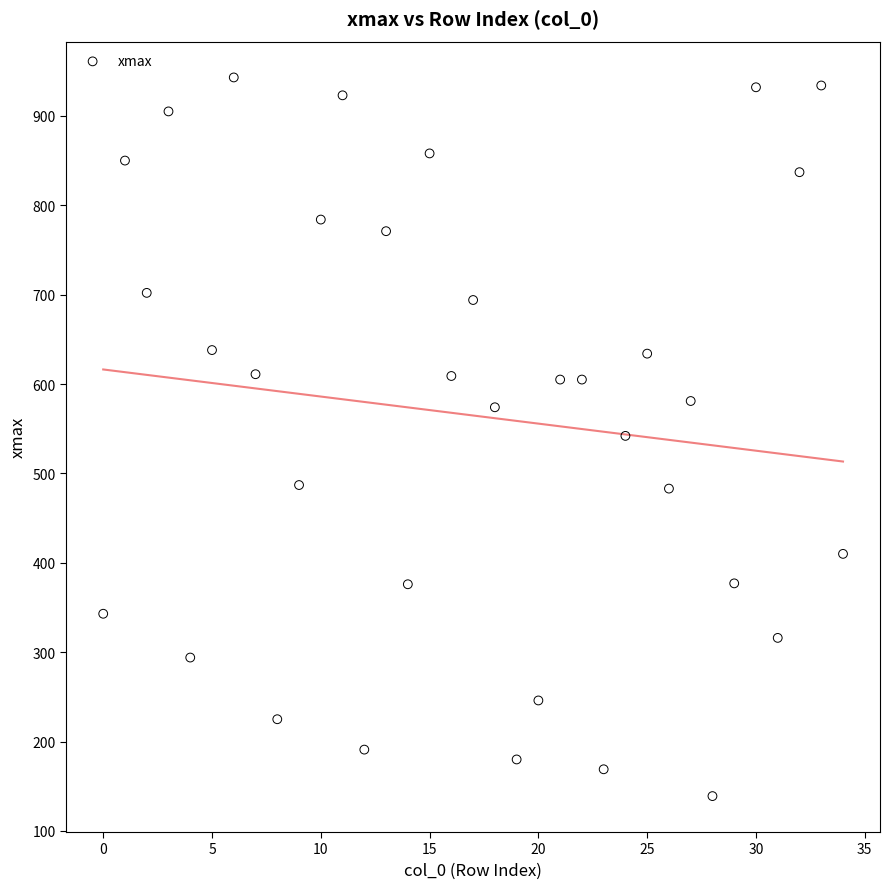

What is the range of Y values (max minus min)?

804